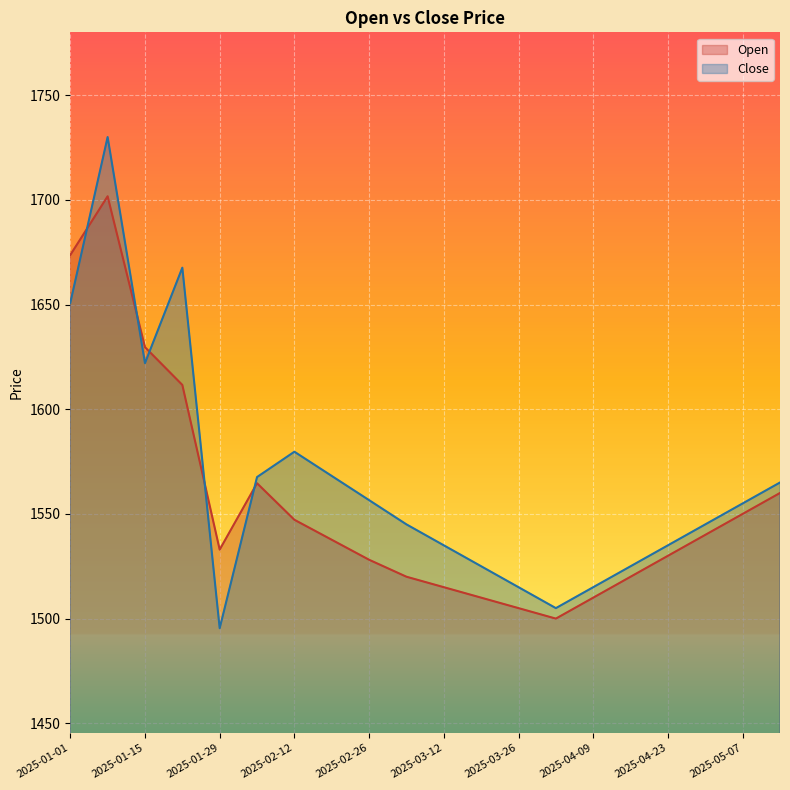

Between which two adjacent categories do Open and Close first intersect?

2025-01-01 and 2025-01-08